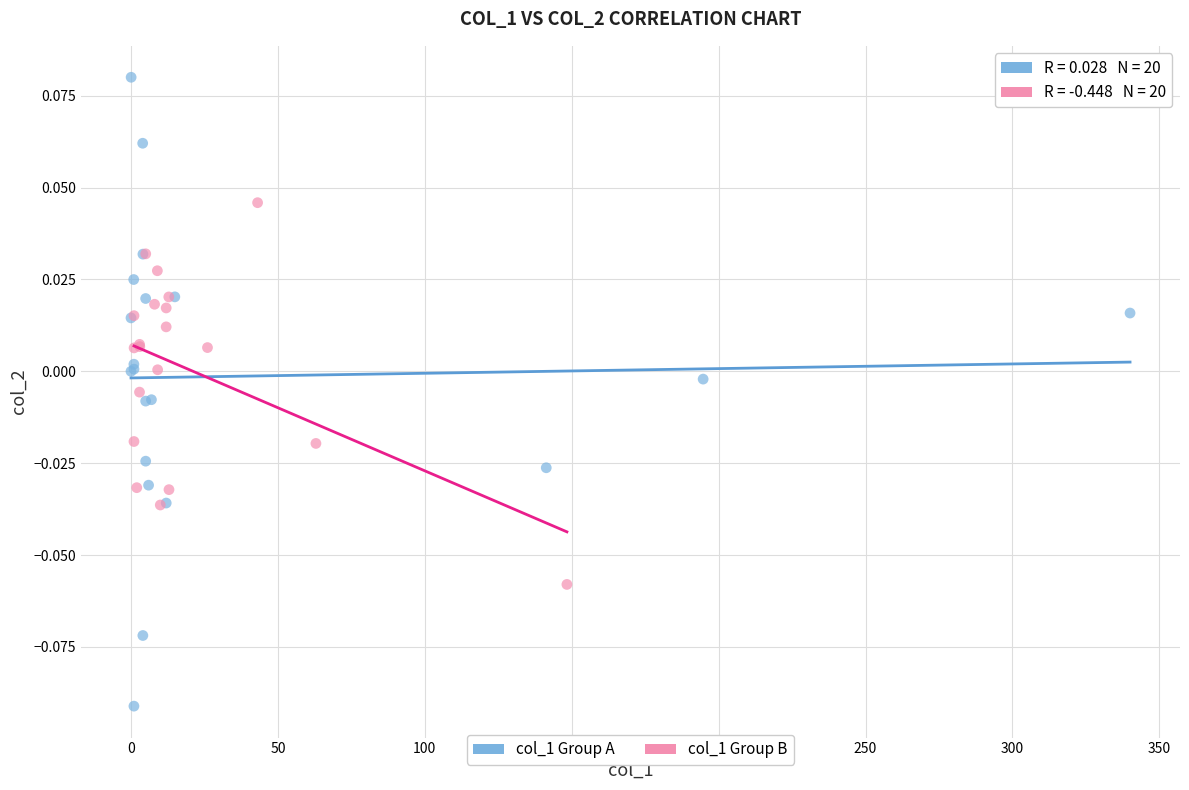

Which series reaches the maximum Y coordinate?

col_1 Group A